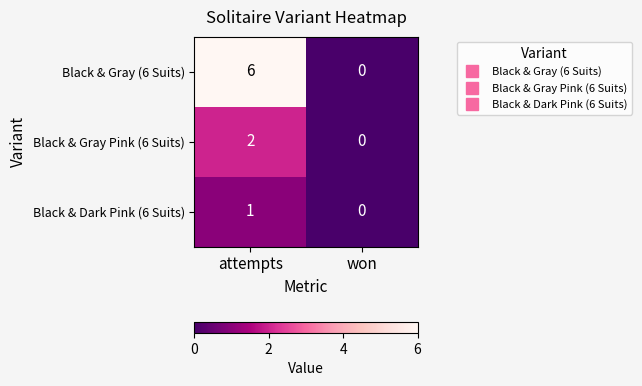

How many categories are shown in the chart?

2